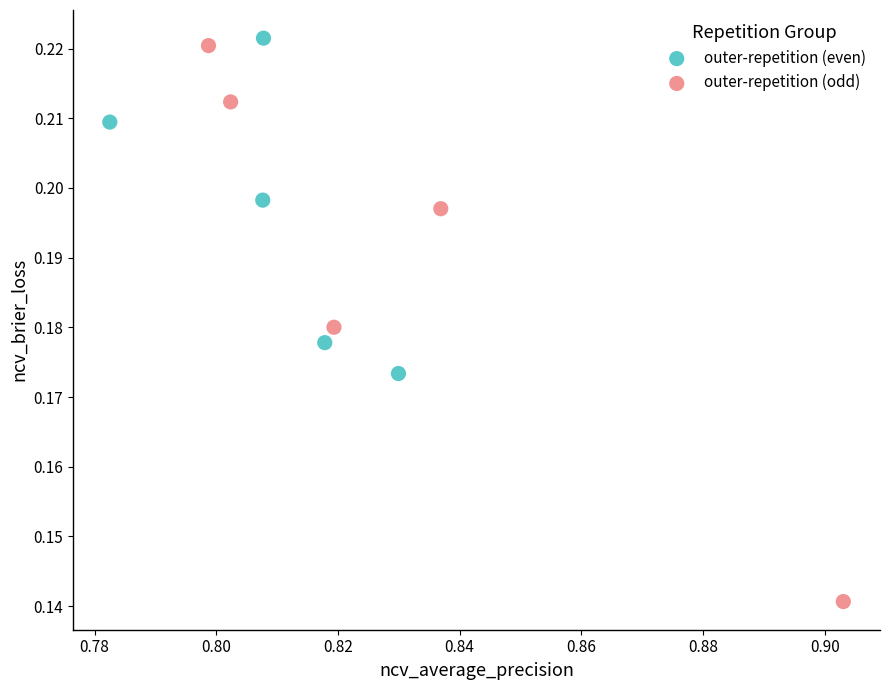

Which series contains the lowest Y value?

outer-repetition (odd)